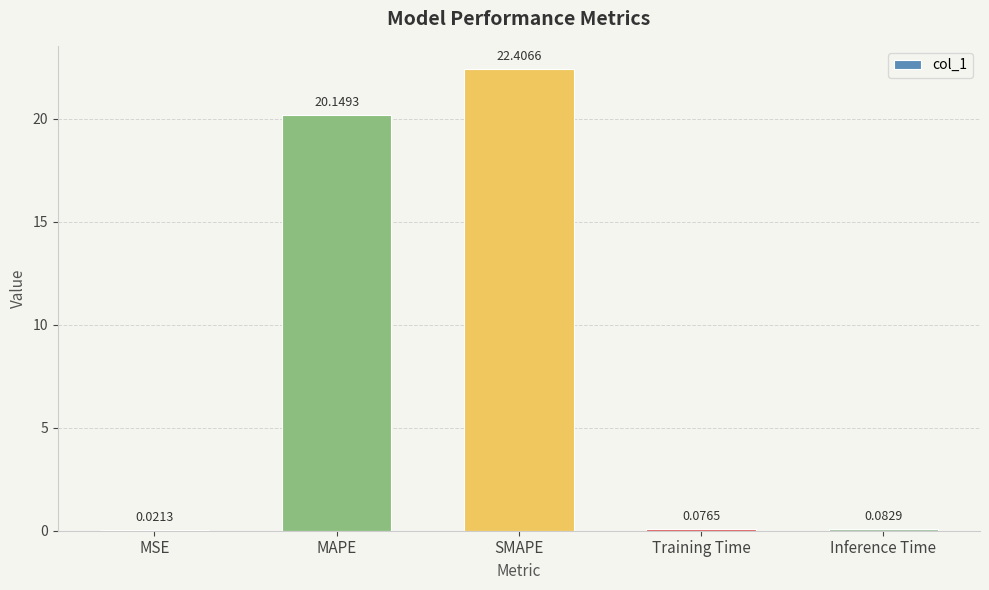

Between SMAPE and MAPE, which is larger?

SMAPE